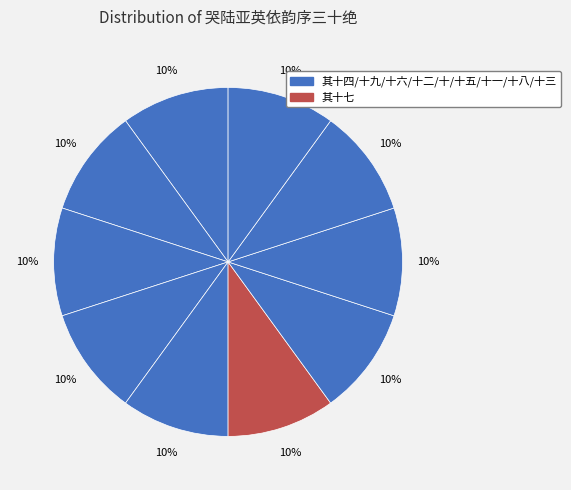

To the nearest percent, what is the average slice percentage?

10%